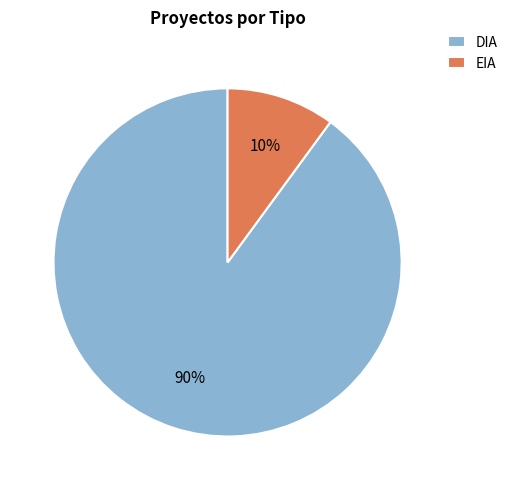

What percentage is the DIA slice, to the nearest percent?

90%